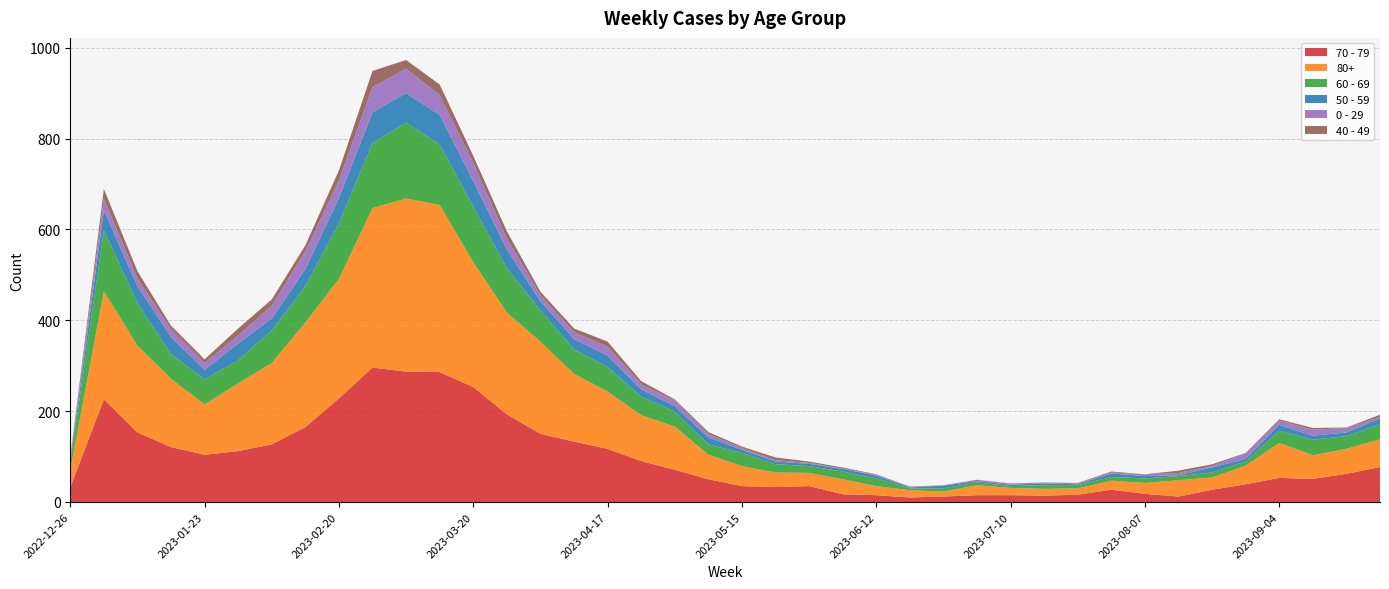

Reading right to left, extract all data points from this chart.

70 - 79: 77	62	51	53	39	27	12	18	27	16	14	15	15	12	10	15	17	35	33	35	50	71	90	117	133	150	193	253	286	287	296	228	165	127	112	104	121	153	226	32
80+: 61	55	52	77	41	27	36	24	20	14	15	16	22	11	16	20	33	29	32	44	54	95	101	126	149	203	224	275	368	381	351	263	230	179	149	111	150	191	238	38
60 - 69: 33	28	34	27	9	11	9	10	8	7	8	4	6	7	4	17	17	15	18	29	23	33	41	54	54	69	98	122	133	167	143	123	80	72	51	55	54	94	134	16
50 - 59: 13	8	9	13	6	11	2	5	8	2	4	3	3	6	2	6	6	5	6	7	15	12	16	25	23	20	41	56	65	65	68	55	38	26	37	21	38	37	44	5
0 - 29: 3	10	13	9	12	3	5	4	2	2	2	2	3	1	1	2	1	2	3	4	8	13	11	20	15	13	24	40	44	54	55	38	39	28	18	15	17	17	26	4
40 - 49: 5	1	4	3	1	4	5	0	2	1	0	1	0	0	1	1	2	3	6	3	4	2	7	11	8	8	16	16	23	19	36	23	13	14	15	8	8	16	21	4